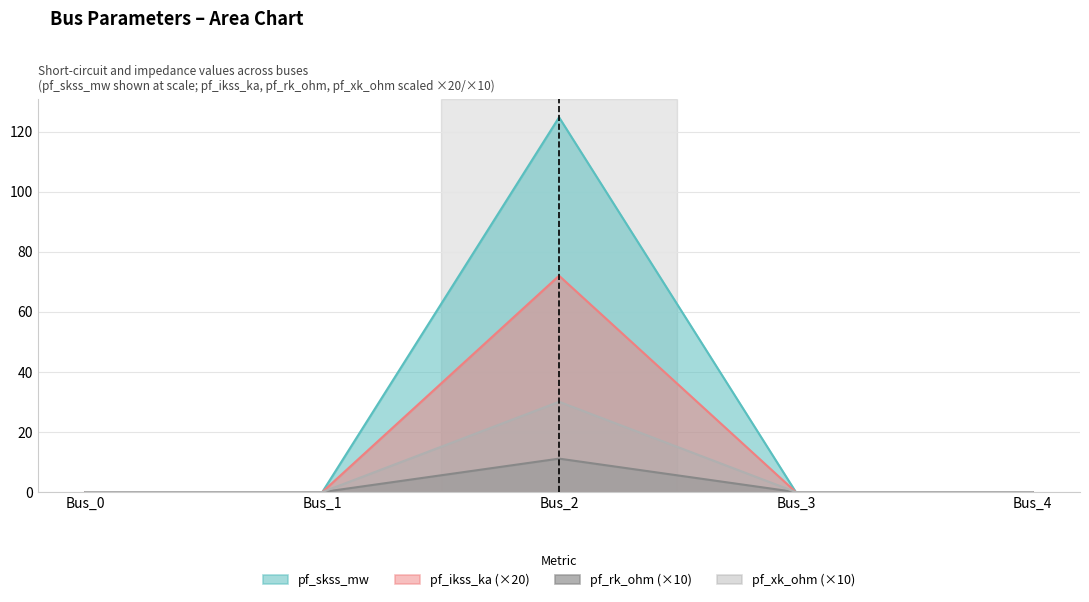

Count the number of categories in the chart.

5